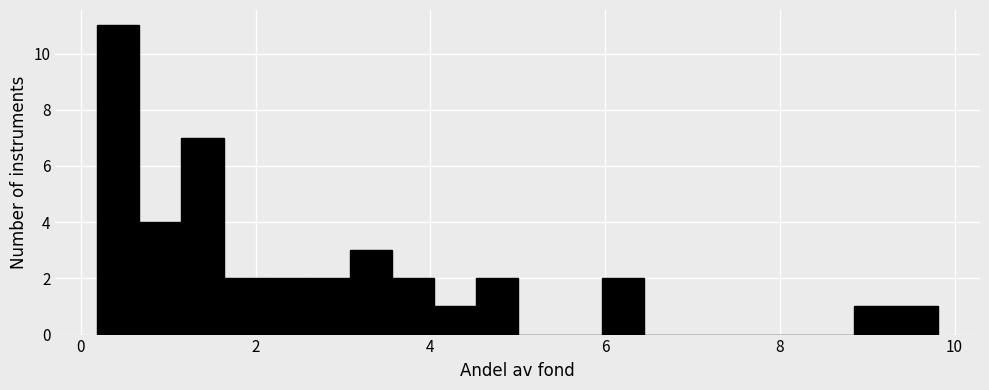

Around what value on the x-axis is the tallest bar? Give the approximate position of its centre, as read against the axis.

0.4